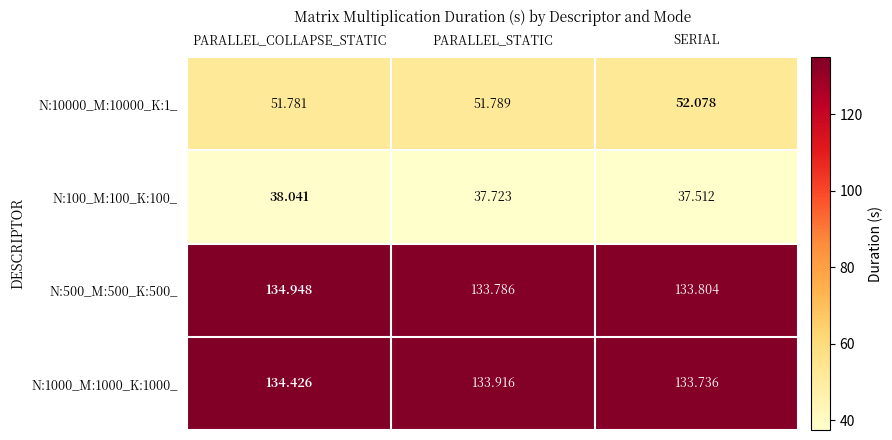

Which series changed the most between PARALLEL_COLLAPSE_STATIC and PARALLEL_STATIC?

N:500_M:500_K:500_